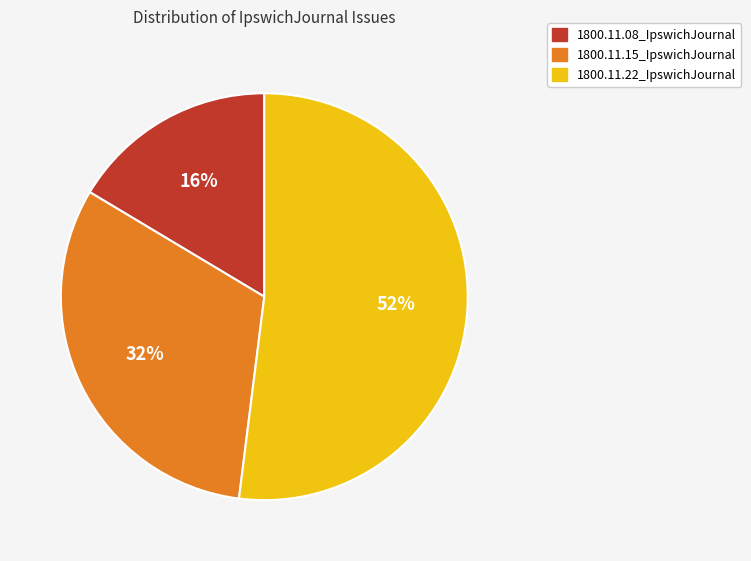

Between 1800.11.15_IpswichJournal and 1800.11.08_IpswichJournal, which is larger?

1800.11.15_IpswichJournal